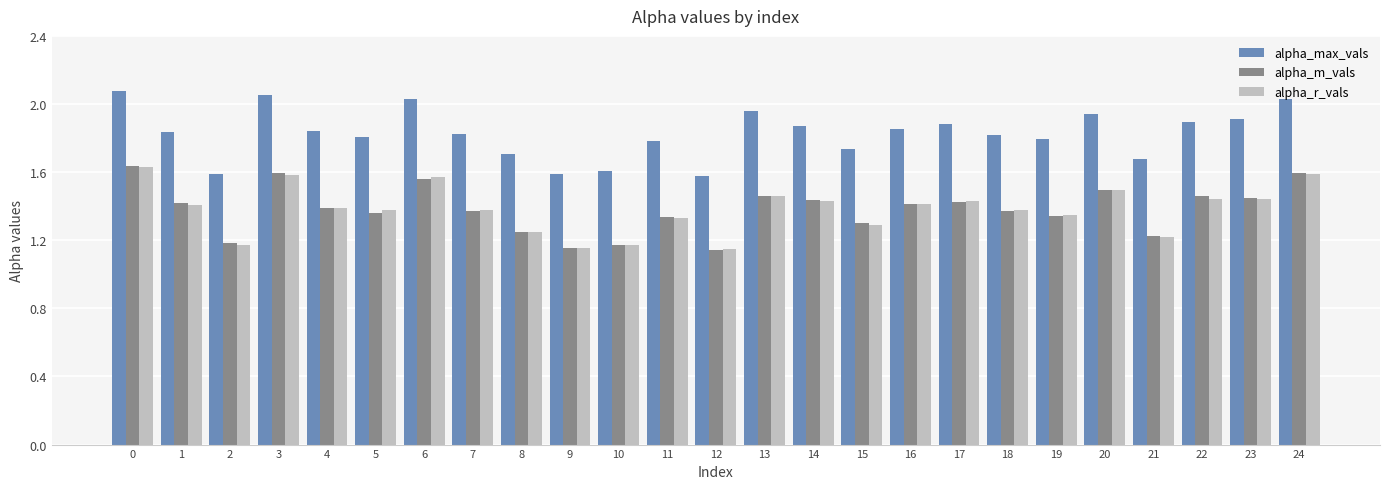

The alpha_max_vals series shows 2.8 at 9. True or false?

False